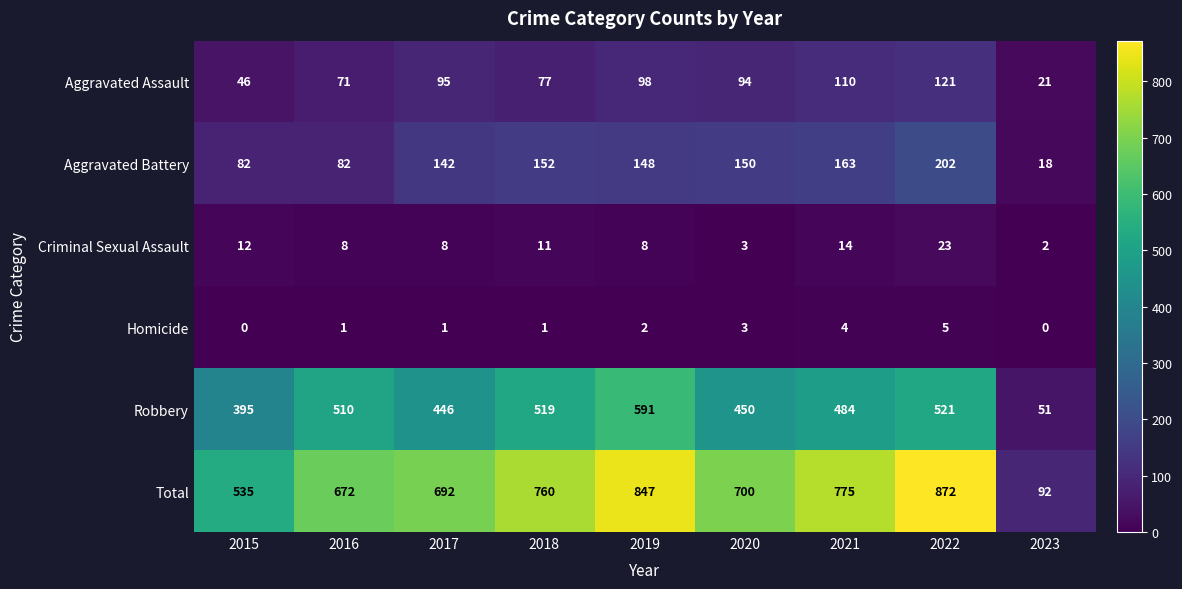

At how many categories does at least one series exceed 446?

8